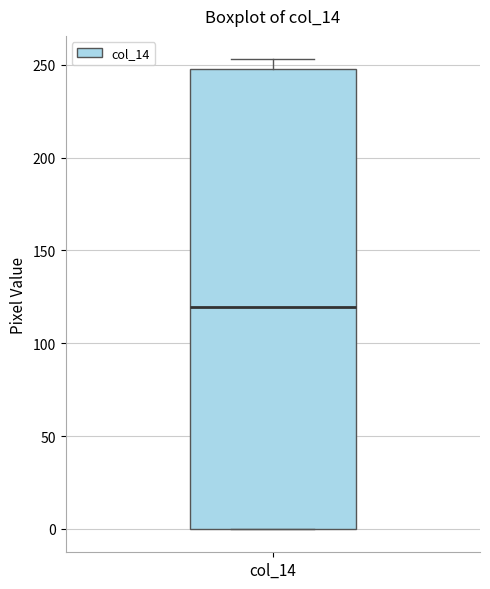

Where does the median line of the box for col_14 sit on the y-axis? The values are not printed on the chart, so give them approximately, as read against the axis.

120